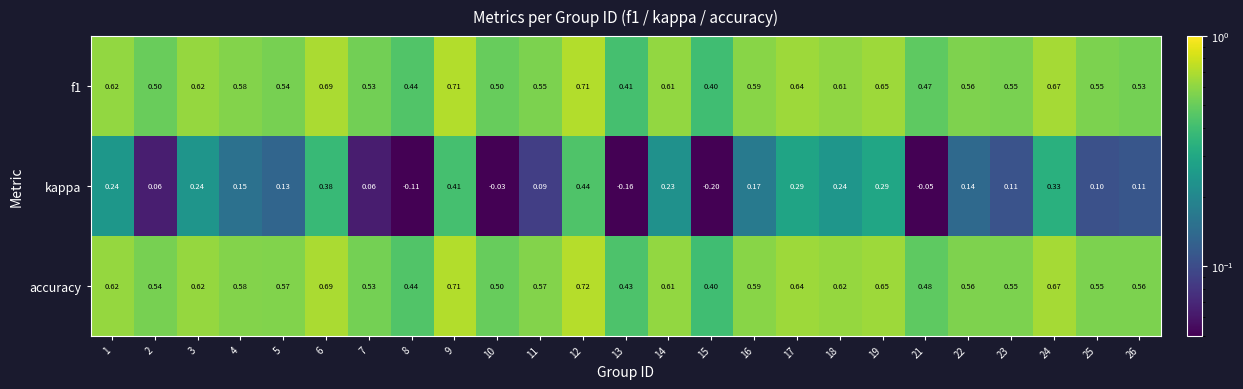

At how many categories does at least one series exceed 0?

25